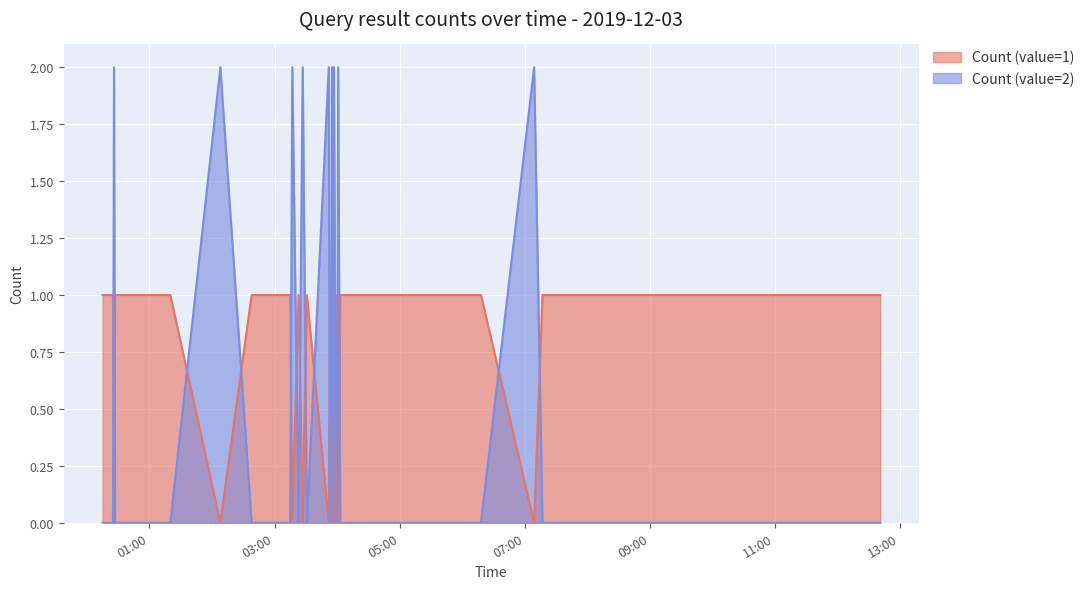

Which category has the highest value in the Count (value=2) series?

2019-12-03 00:26:00